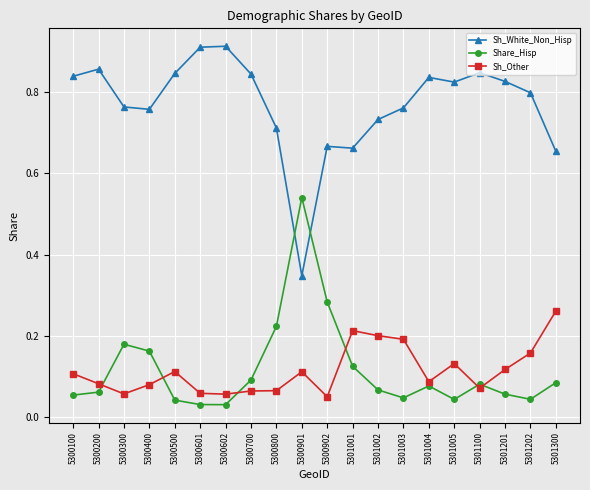

The value of Sh_White_Non_Hisp at 5301300 is 1.0. True or false?

False